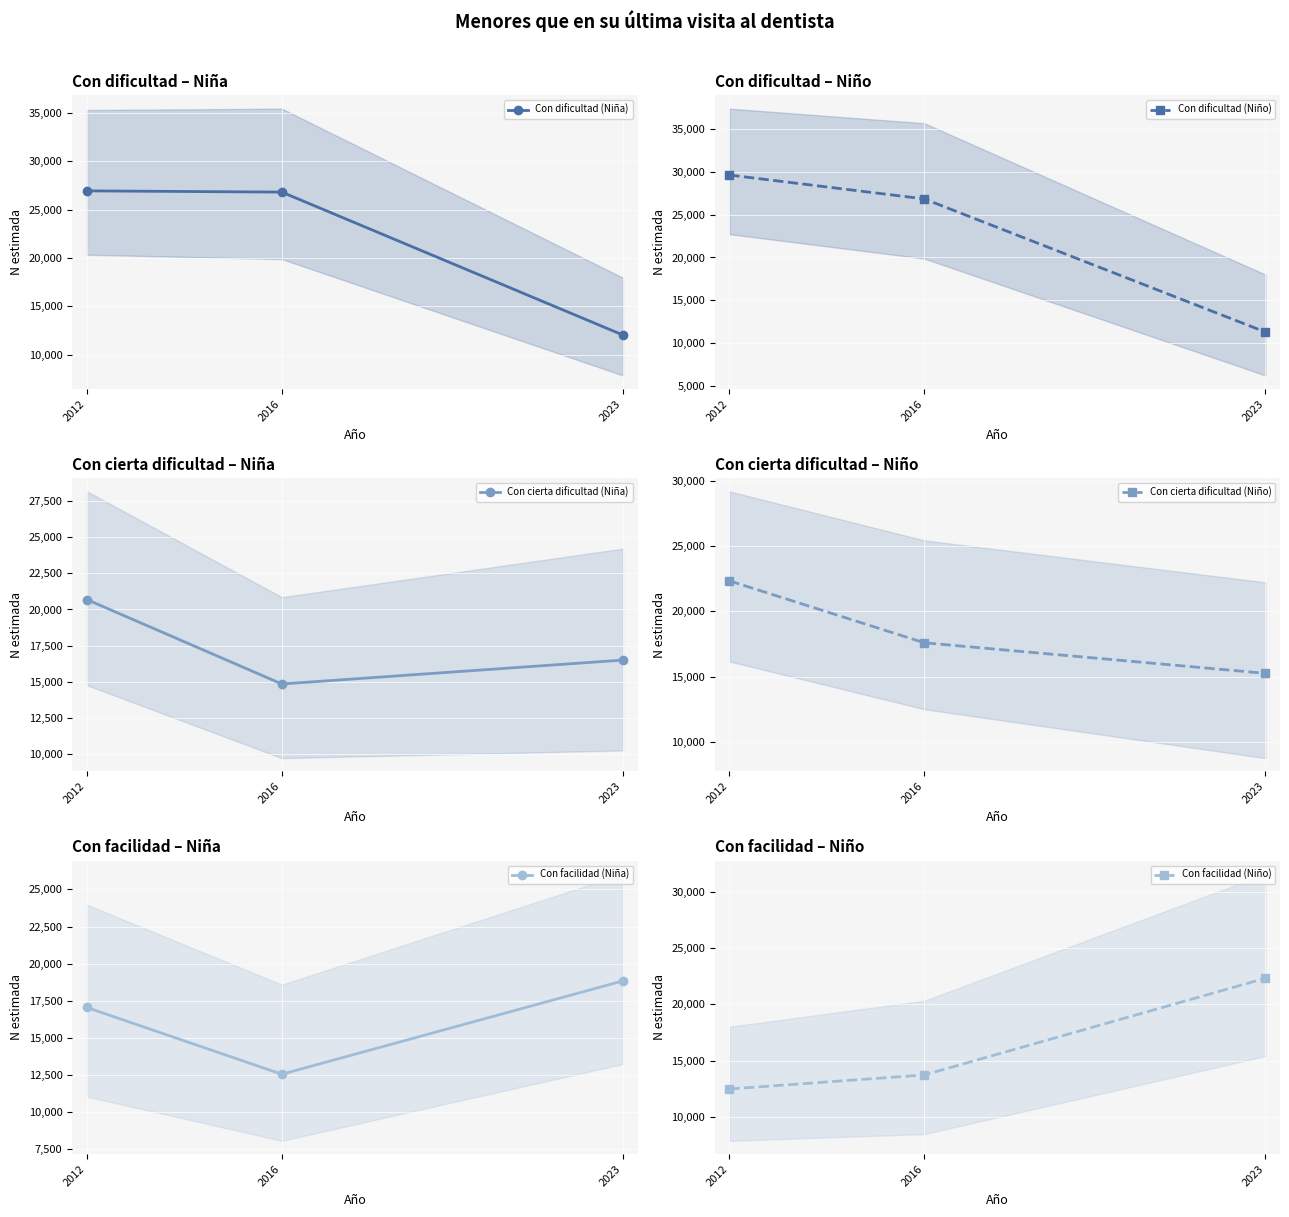

List the labels in order of Con facilidad (Niño) value, largest first.

2023, 2016, 2012